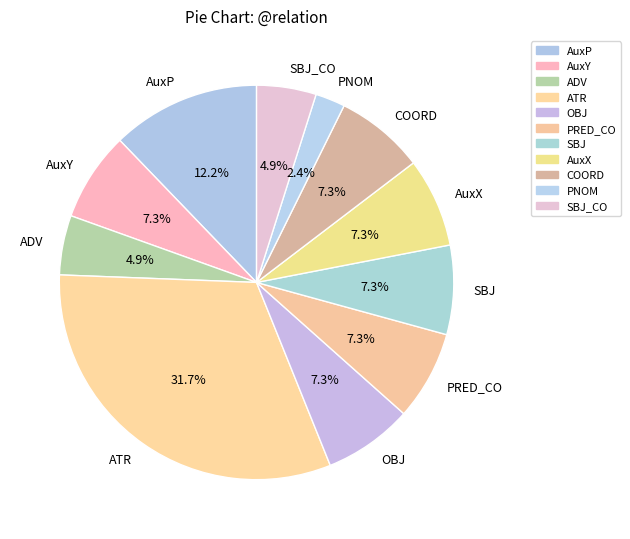

How much of the chart is everything except SBJ?

92.7%